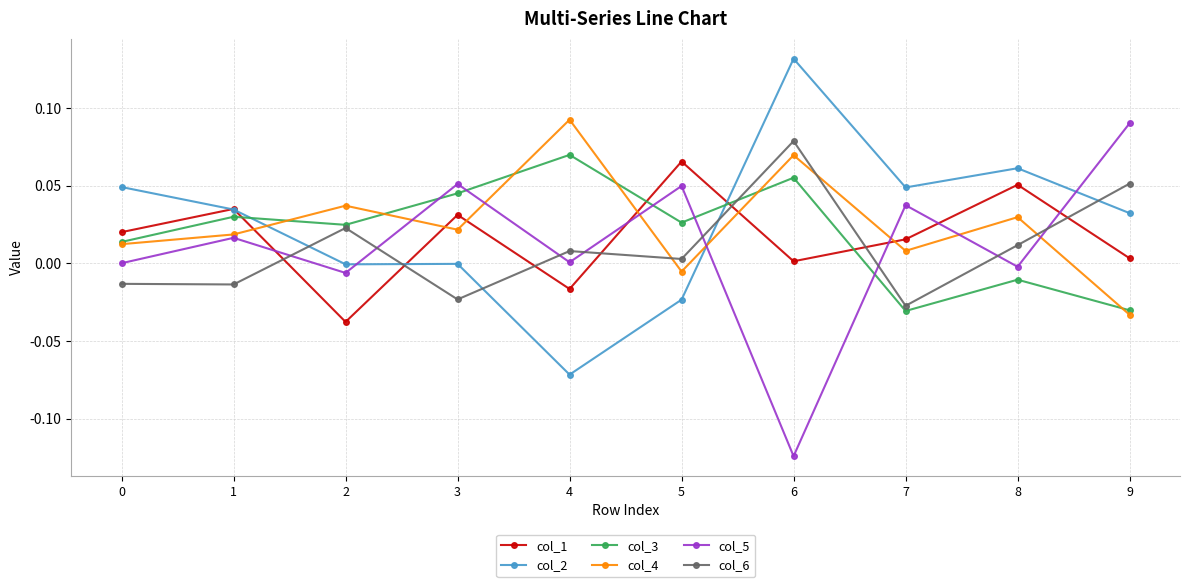

How many times do col_1 and col_4 cross each other?

6